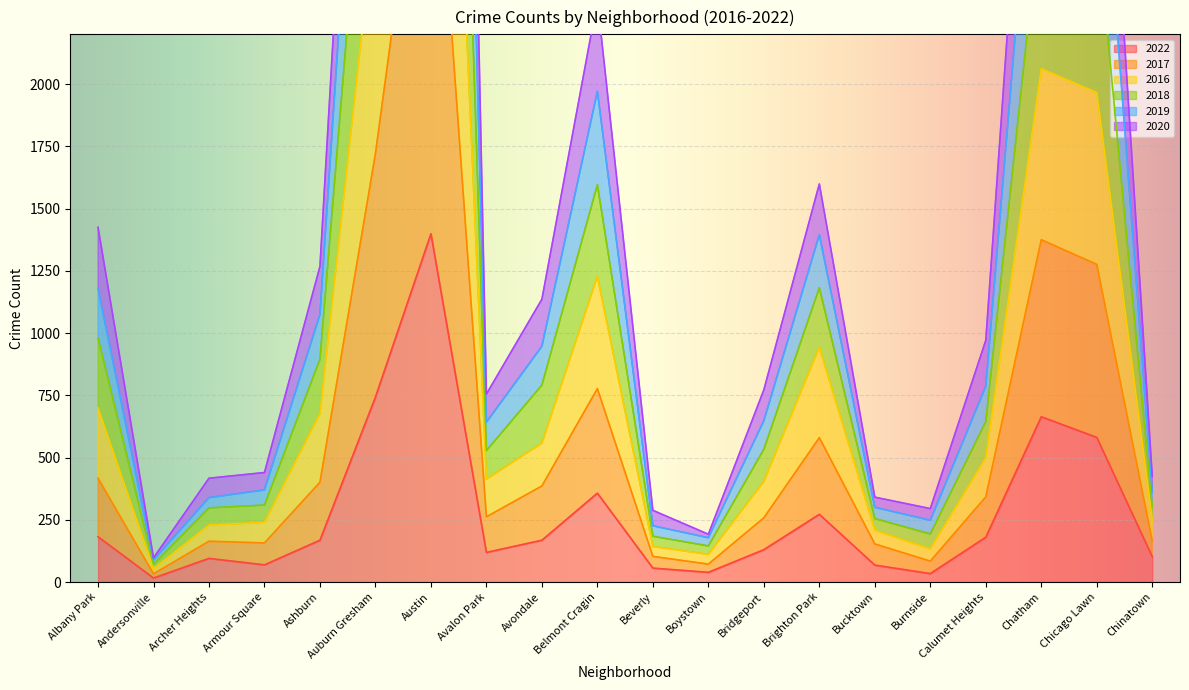

What position from the right is Avondale?

12